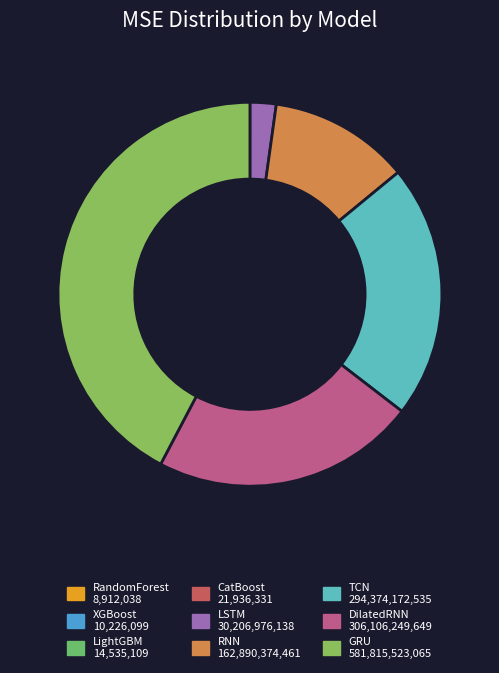

Which category has the smallest portion of the pie?

RandomForest